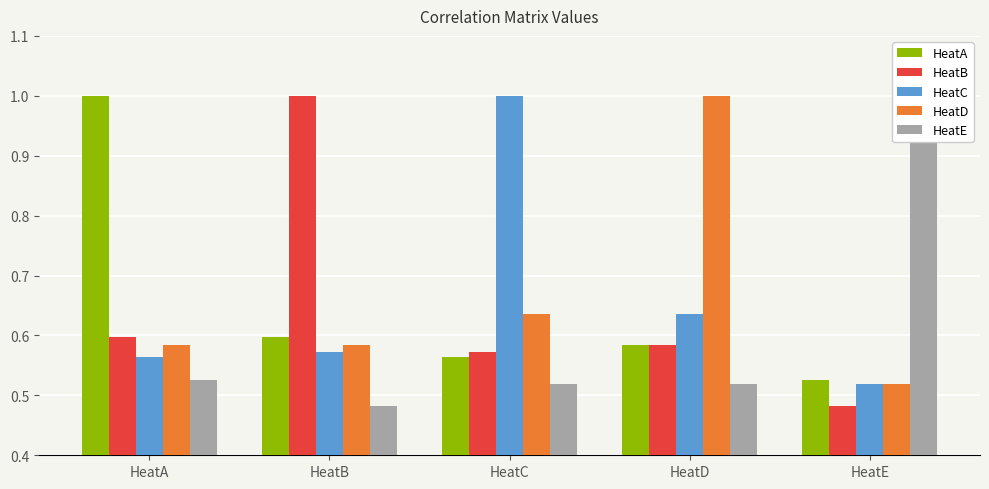

Rank the series at HeatE from lowest to highest value.

HeatB, HeatD, HeatC, HeatA, HeatE